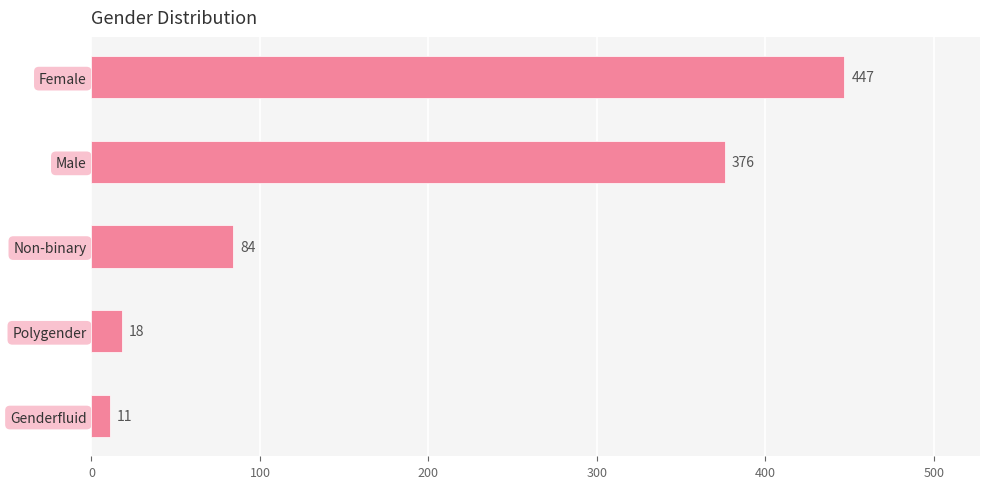

What is the difference between the second highest and second lowest values?

358